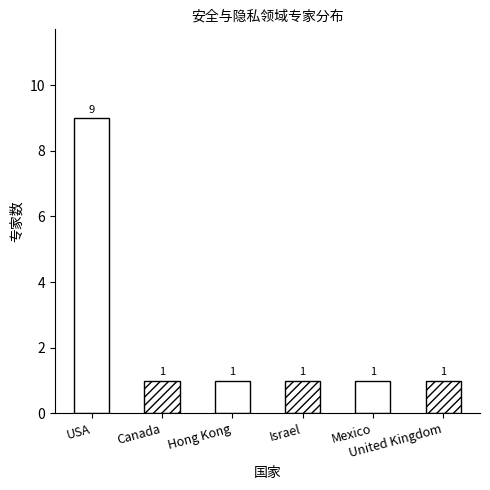

Are the bars grouped side by side (vs. stacked)?

No